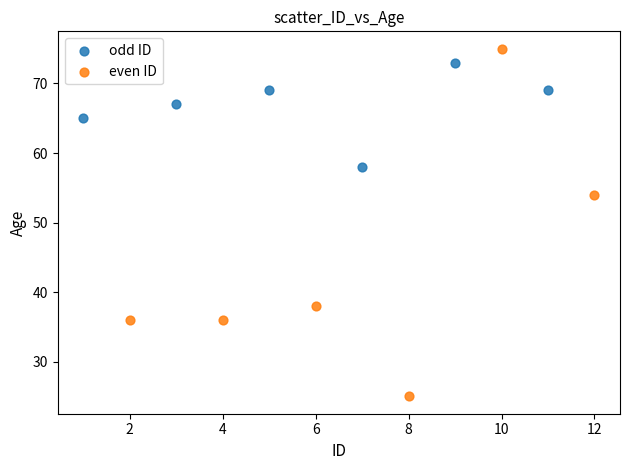

Which series has the largest Y range (max minus min)?

even ID